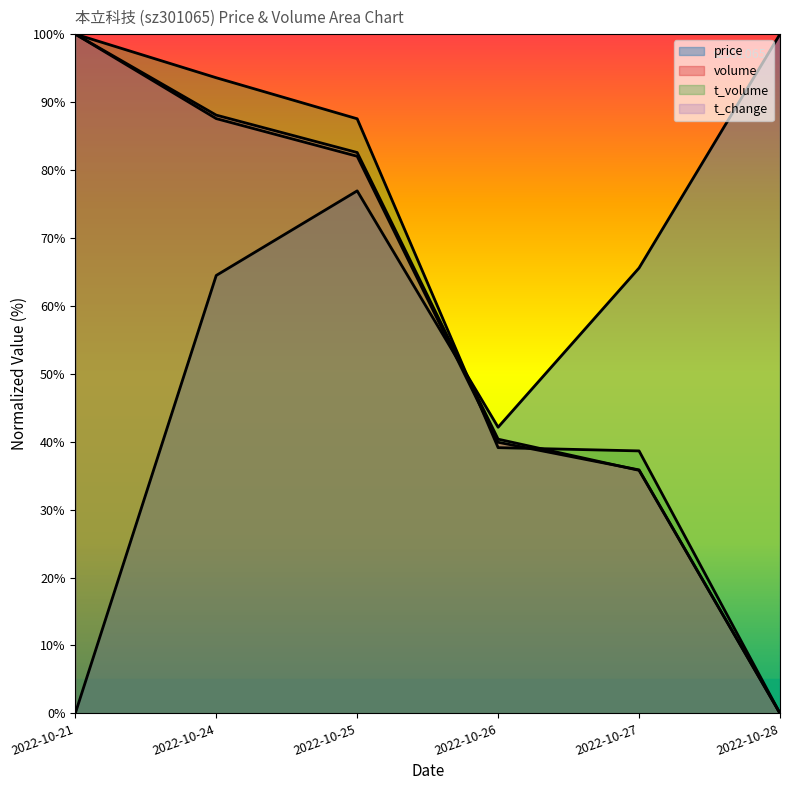

How many data points in volume are above 82?

3